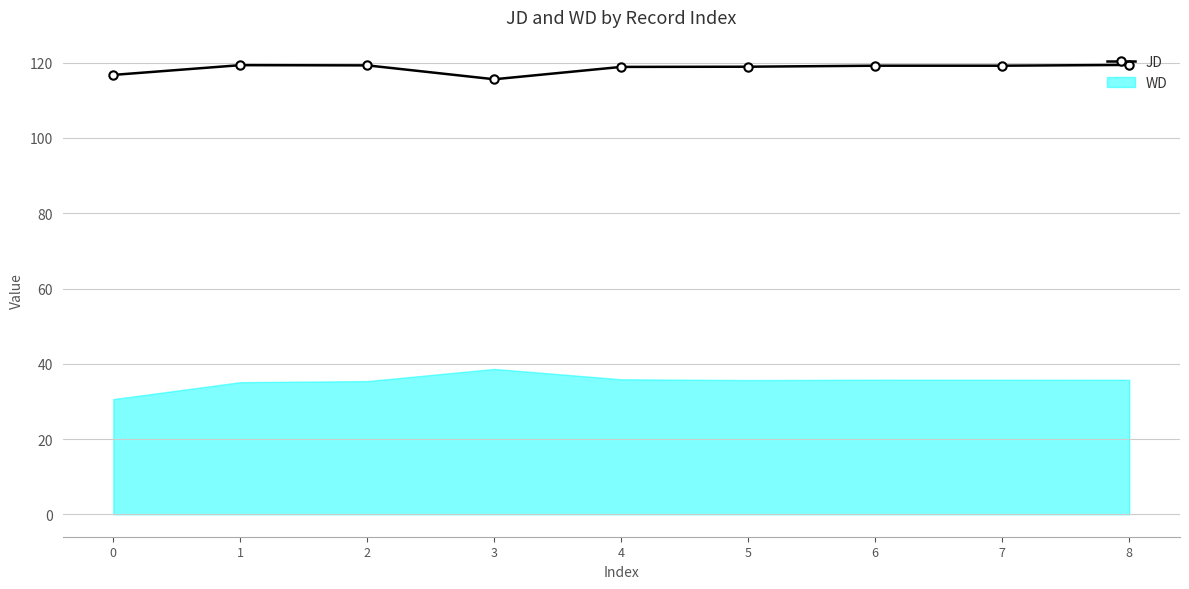

What is the difference between the maximum and minimum values in the WD series?

8.0